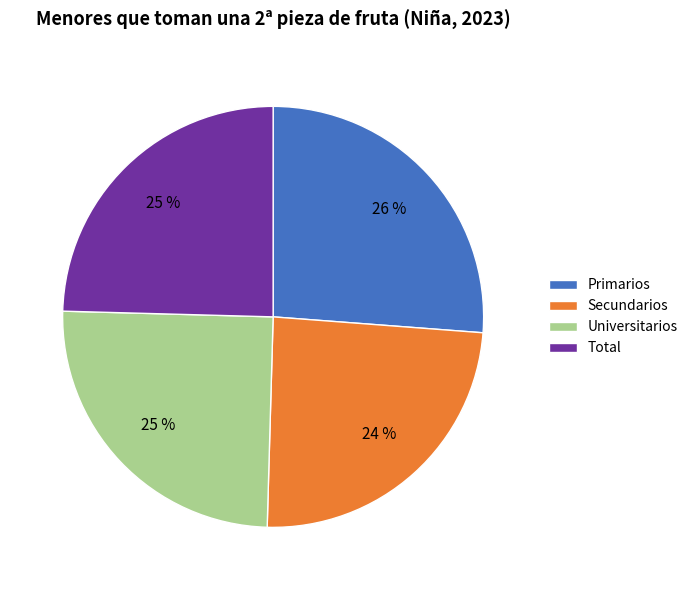

Which has a higher value, Primarios or Secundarios?

Primarios